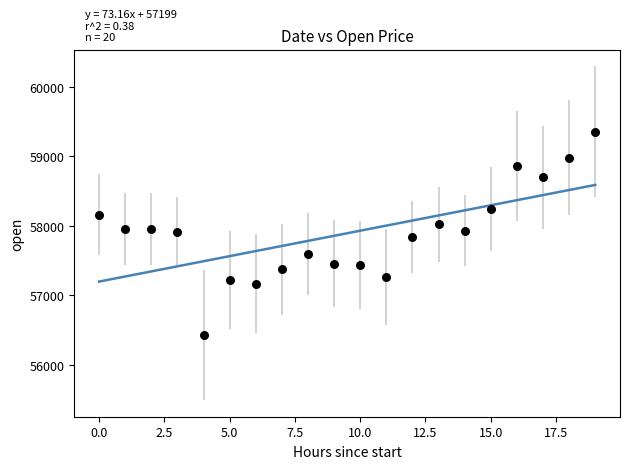

What is the range of Y values (max minus min)?

2923.2